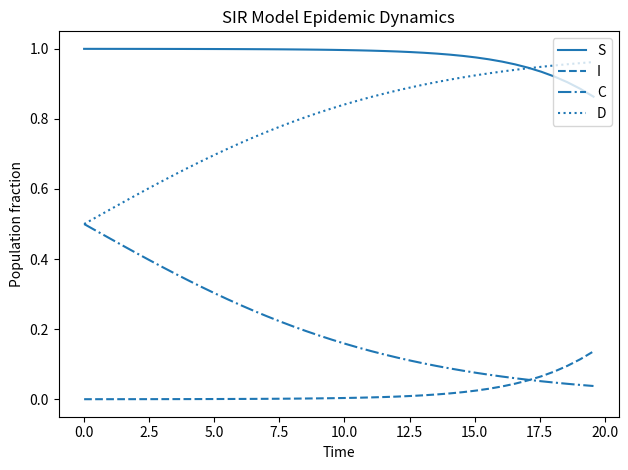

Which series has the largest total across all categories?

S